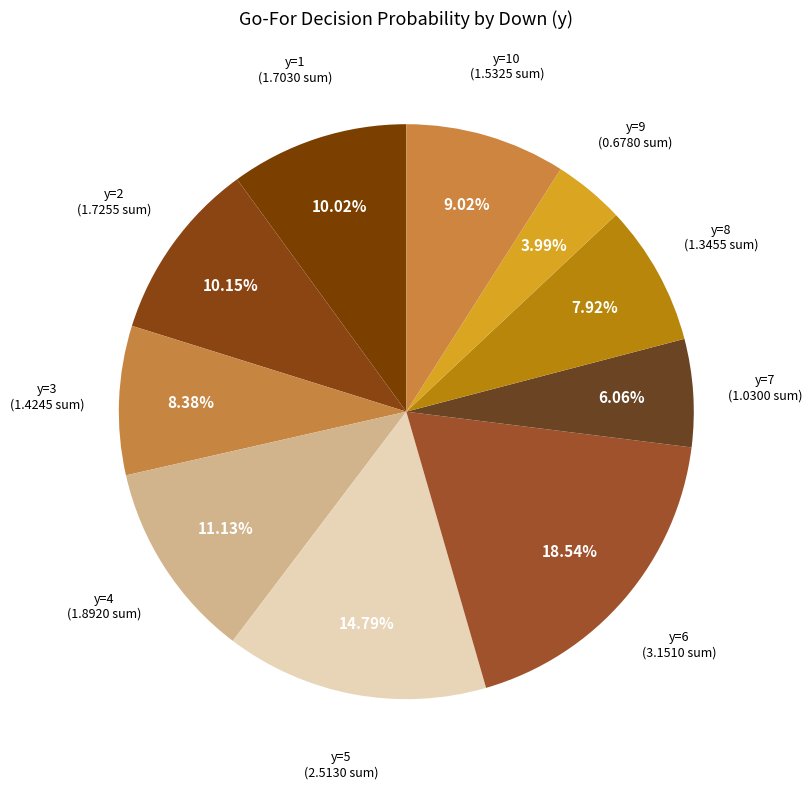

Is there any slice that represents more than half of the pie?

No